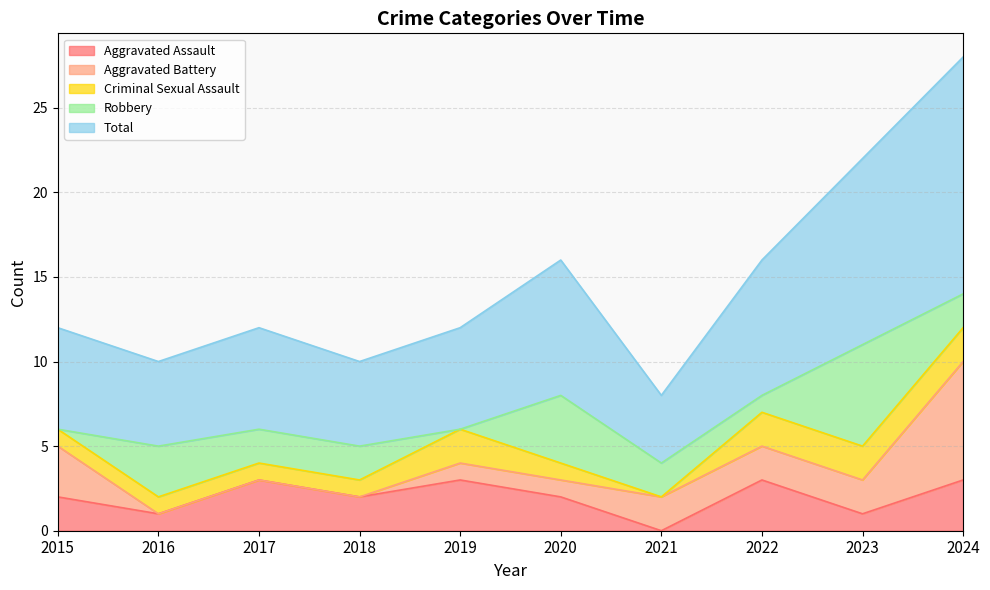

Does the chart have visible grid lines?

Yes